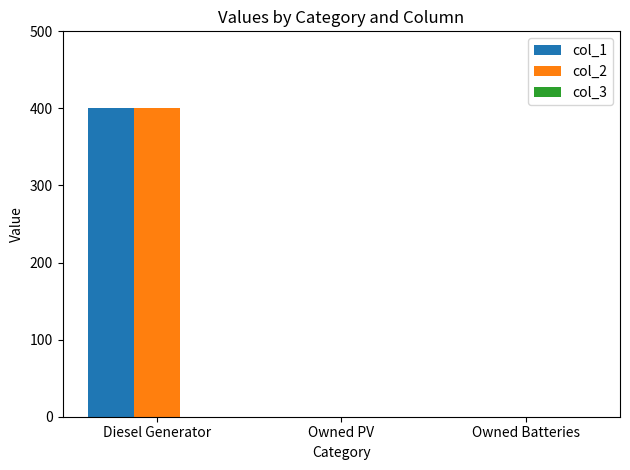

Is the value of col_2 at Diesel Generator greater than the value of col_1 at Owned Batteries?

Yes